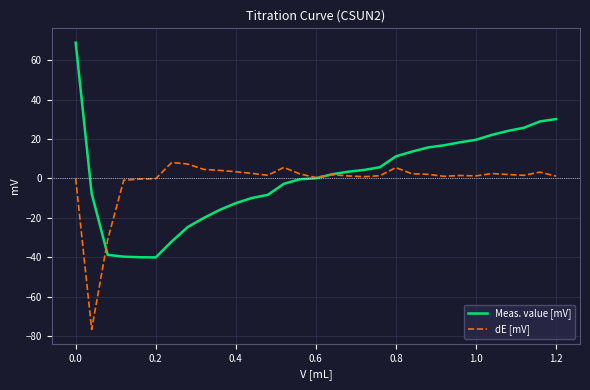

What is the minimum value for dE [mV]?

-76.5